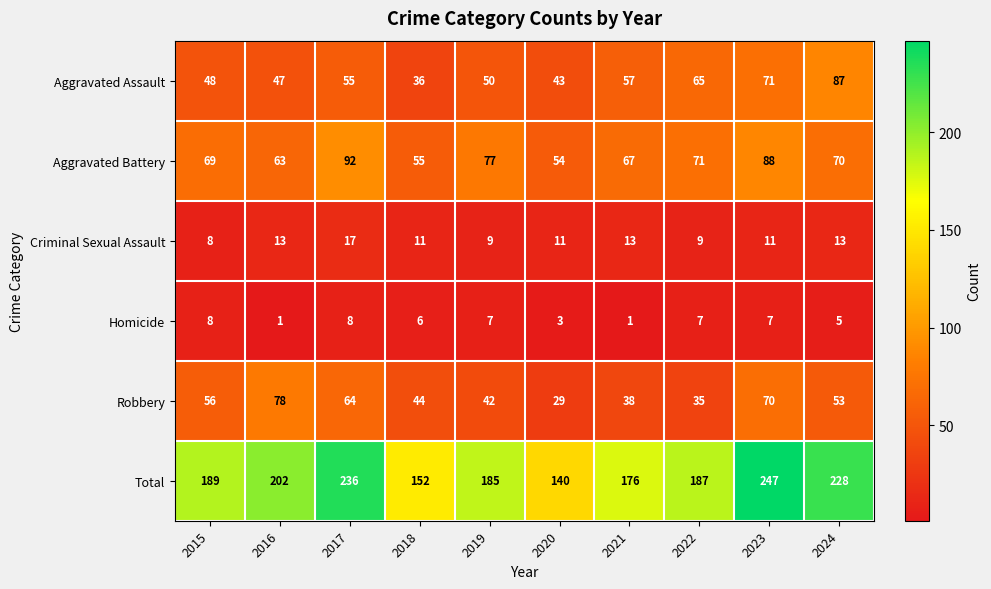

At 2019, list the series in order from largest to smallest.

Total, Aggravated Battery, Aggravated Assault, Robbery, Criminal Sexual Assault, Homicide